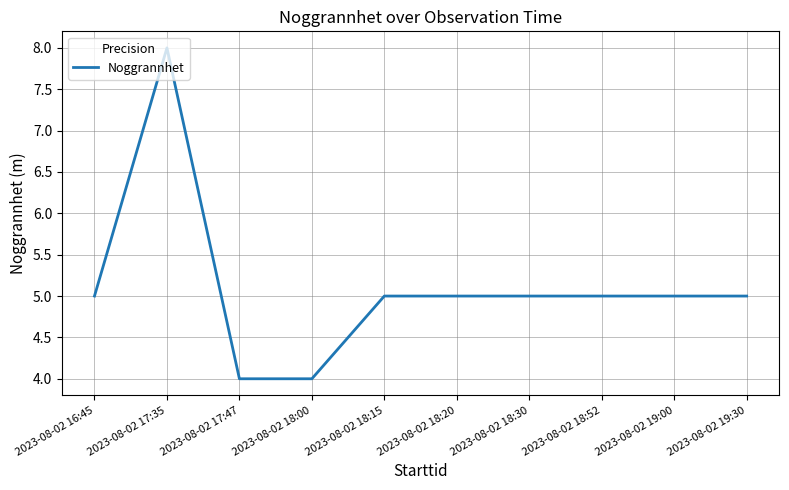

Count the number of categories in the chart.

10